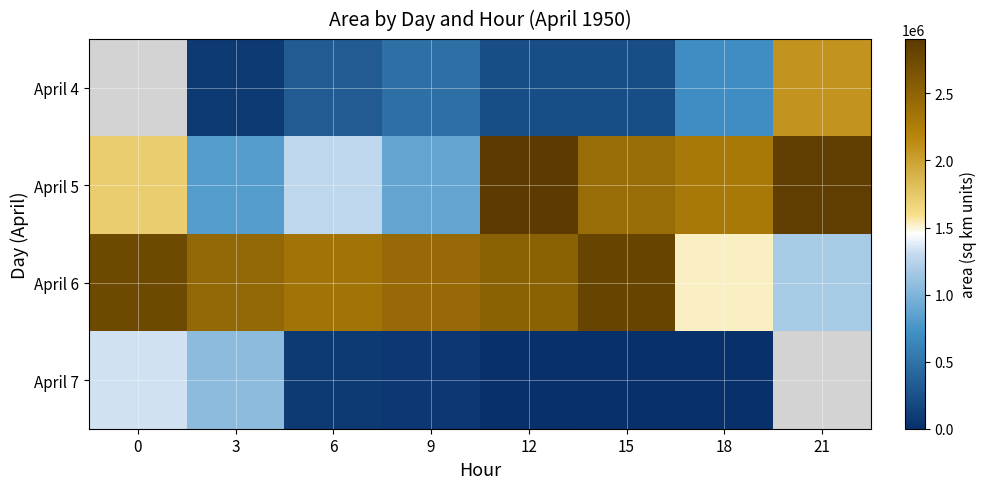

Which series has the largest total across all categories?

April 6